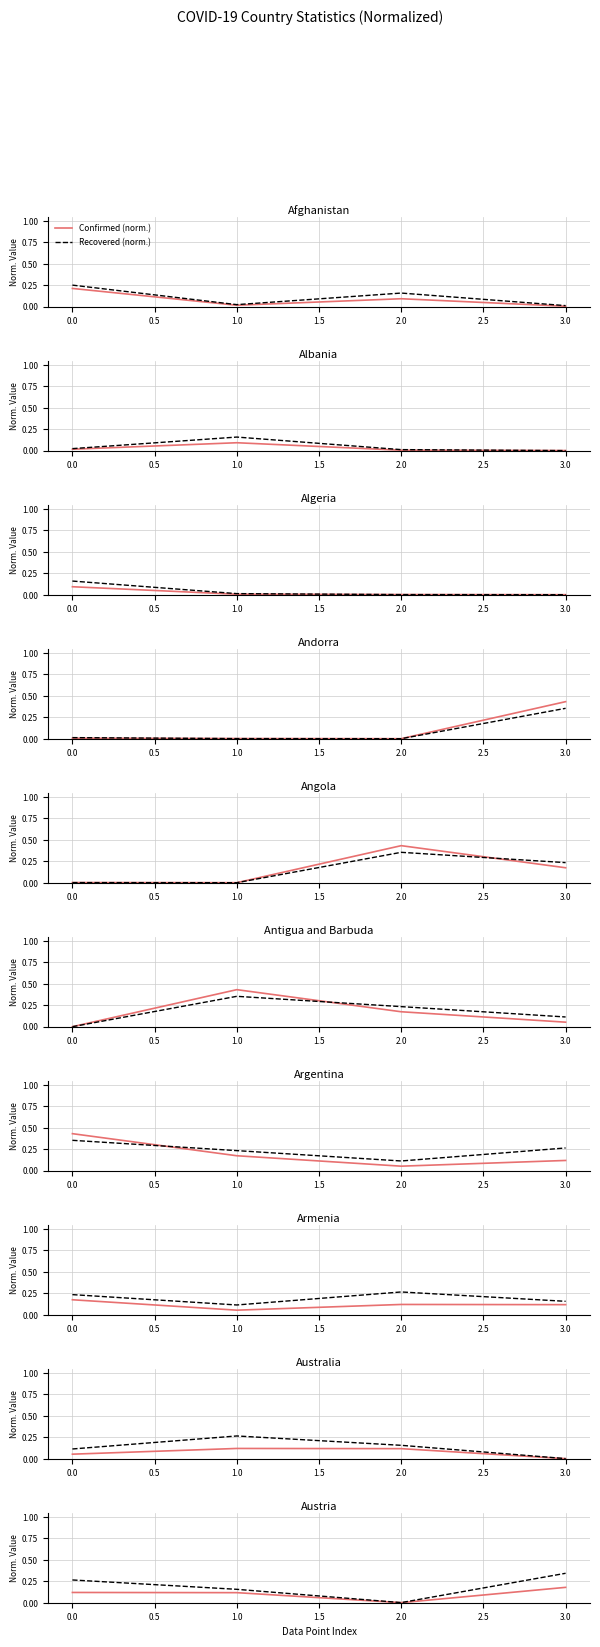

Between 1.0 and 3.0, which series saw the biggest shift?

Recovered (norm.)